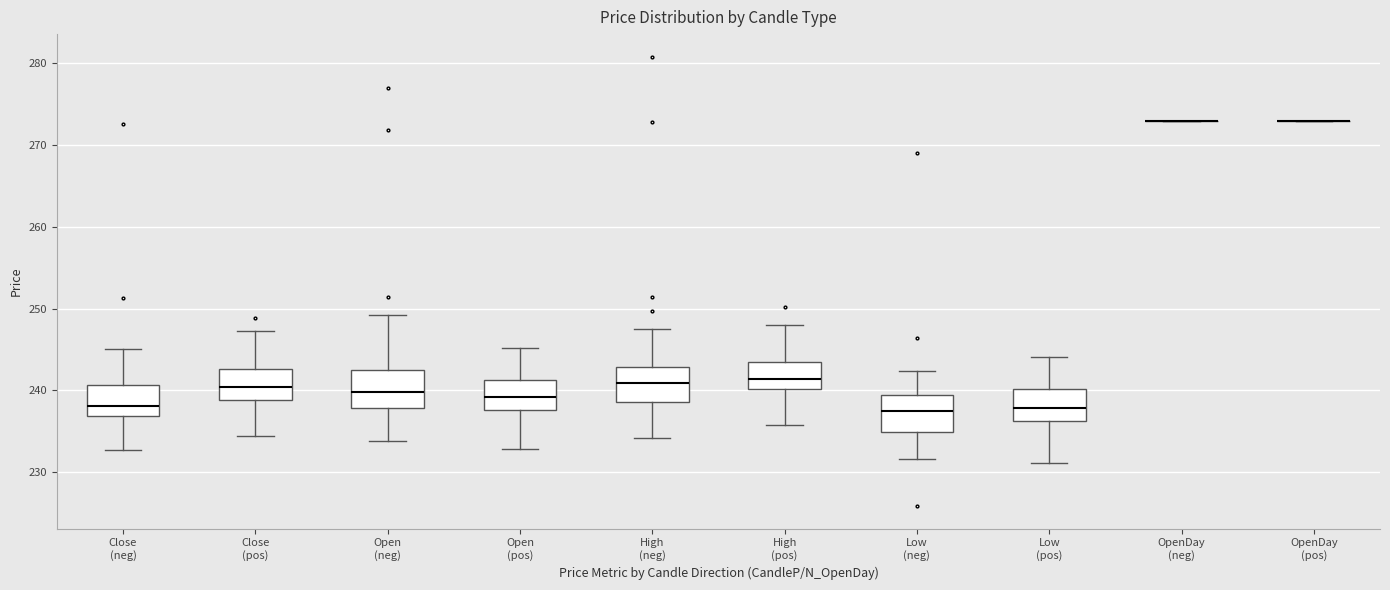

Reading left to right, transcribe this box plot: for each box, give where its median line is, the range the box spans, and where its two whiskers end, as read against the y-axis. The values are not printed on the chart, so give them approximately, as read against the axis.

Close (neg): median 238, box 237 to 241, whiskers 233 to 245
Close (pos): median 240, box 239 to 243, whiskers 234 to 247
Open (neg): median 240, box 238 to 242, whiskers 234 to 249
Open (pos): median 239, box 238 to 241, whiskers 233 to 245
High (neg): median 241, box 239 to 243, whiskers 234 to 248
High (pos): median 241, box 240 to 243, whiskers 236 to 248
Low (neg): median 238, box 235 to 239, whiskers 232 to 242
Low (pos): median 238, box 236 to 240, whiskers 231 to 244
OpenDay (neg): box collapsed to a line at 273, whiskers 273 to 273
OpenDay (pos): box collapsed to a line at 273, whiskers 273 to 273